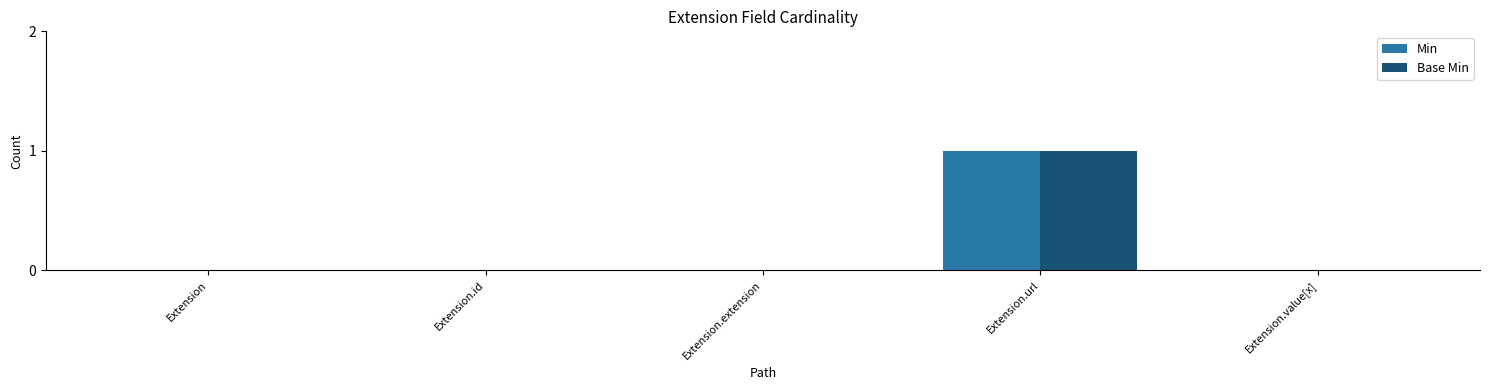

Is it true that Min equals 1 at Extension.url?

True